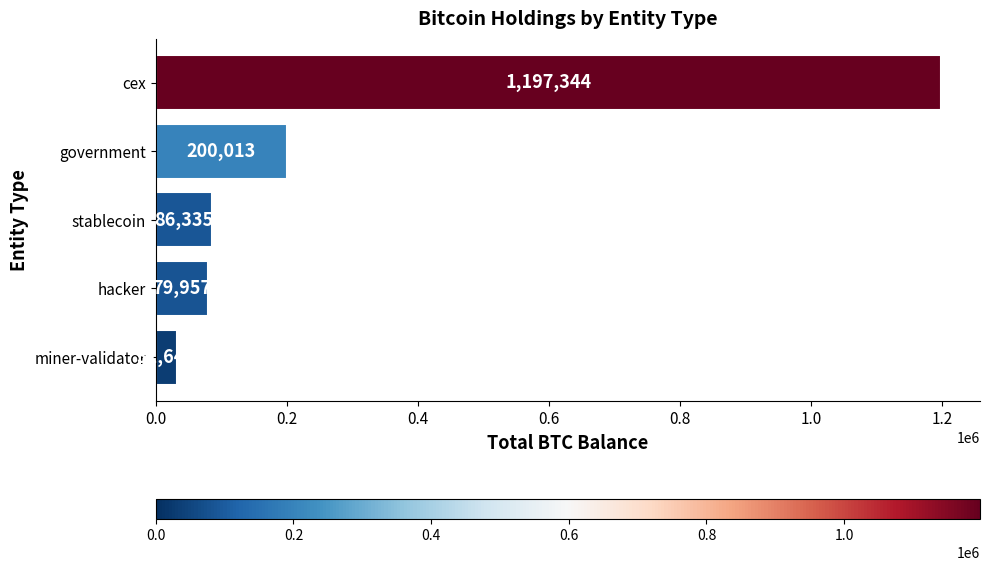

What is the label of the 2nd bar from the bottom?

hacker